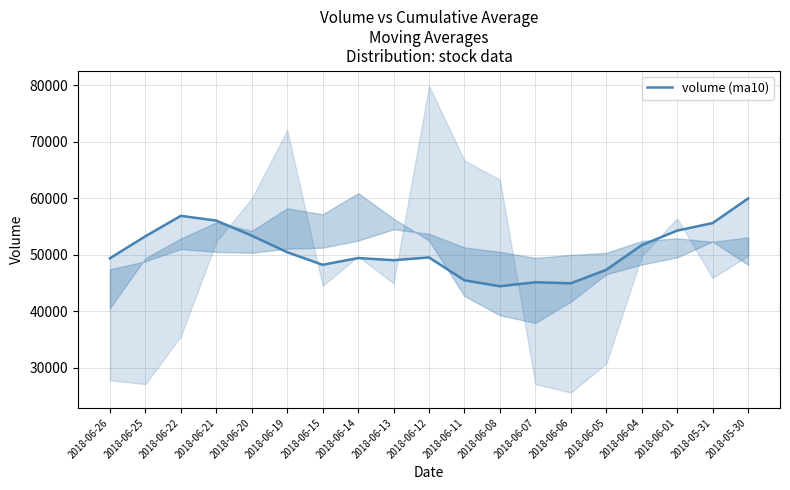

Is it true that the value at 2018-06-11 is 81347.5?

False